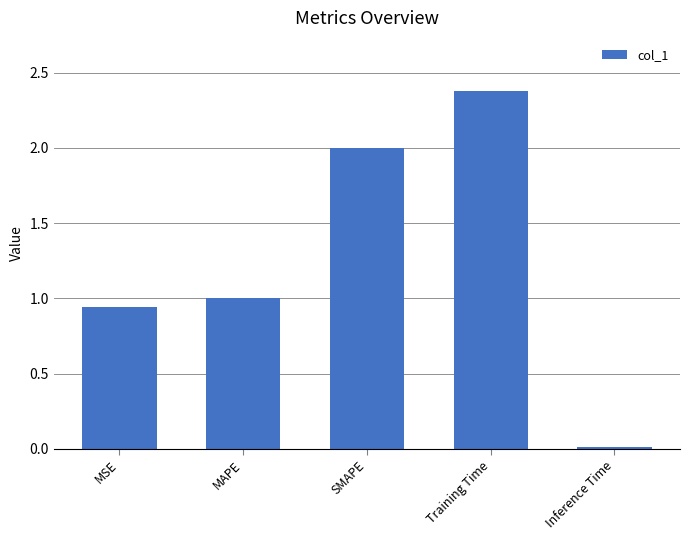

Approximately how many times larger is the value at MAPE compared to SMAPE?

0.5